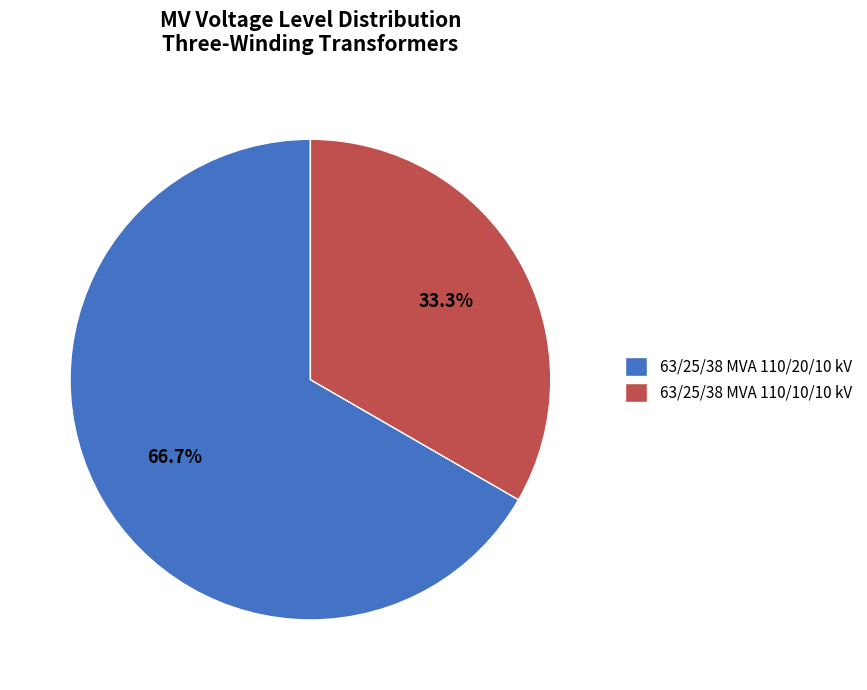

Does 63/25/38 MVA 110/20/10 kV account for over 50% of the chart?

Yes